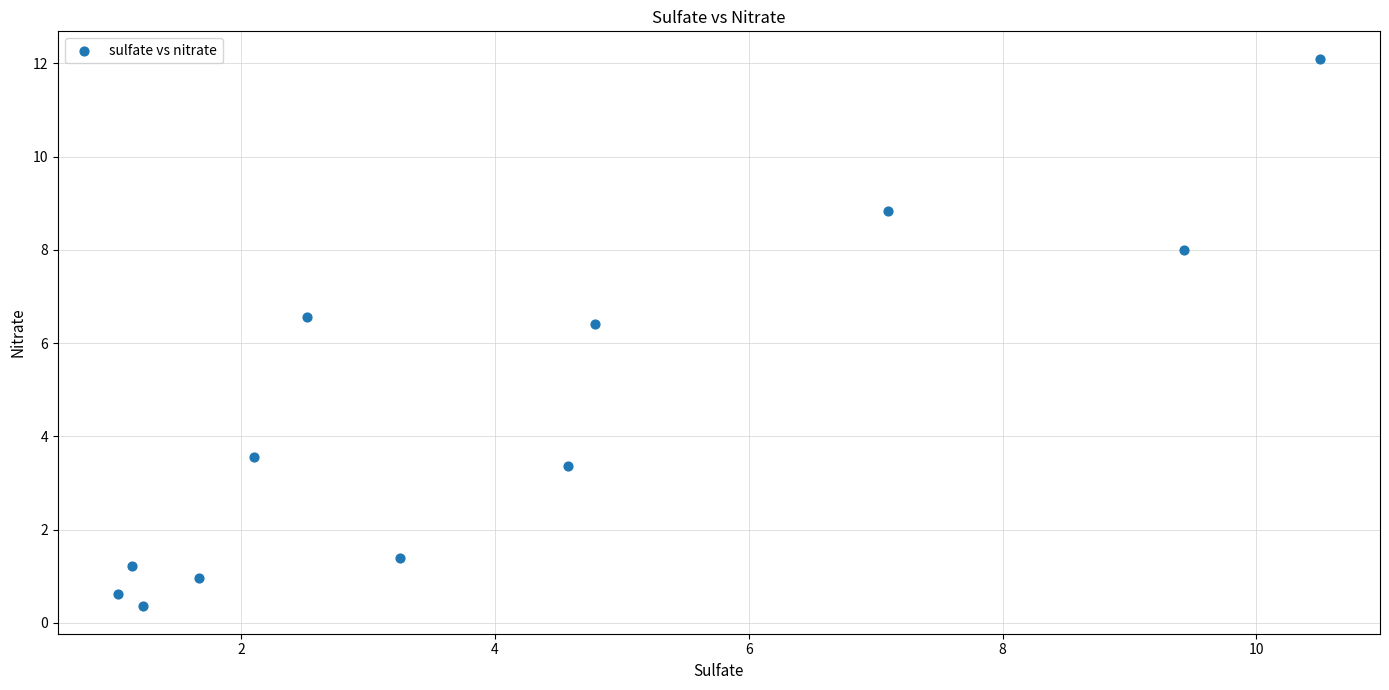

What is the range of X values (max minus min)?

9.5